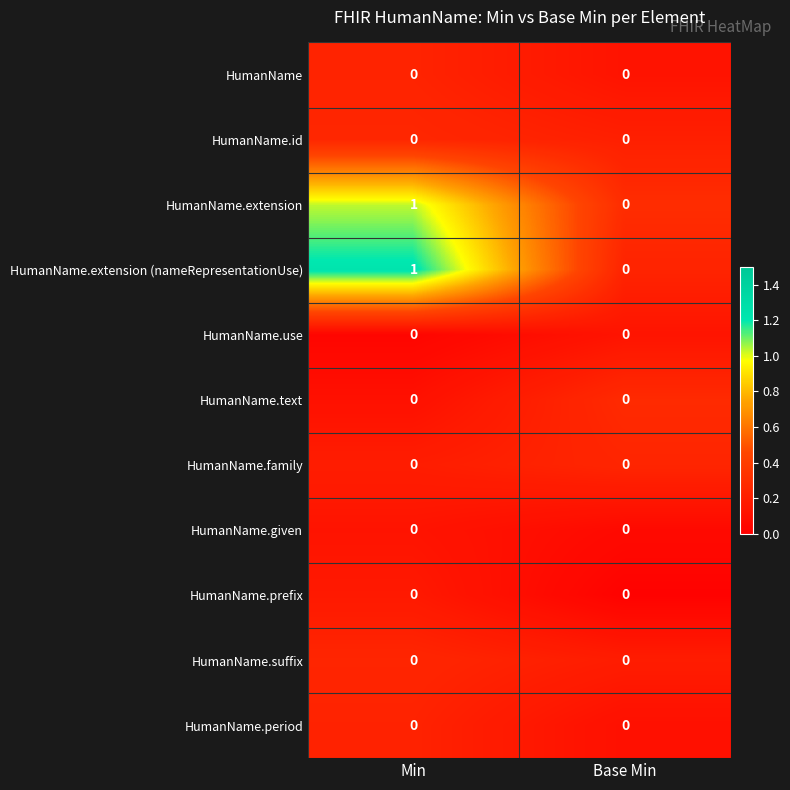

The HumanName.given series shows 0 at Base Min. True or false?

True